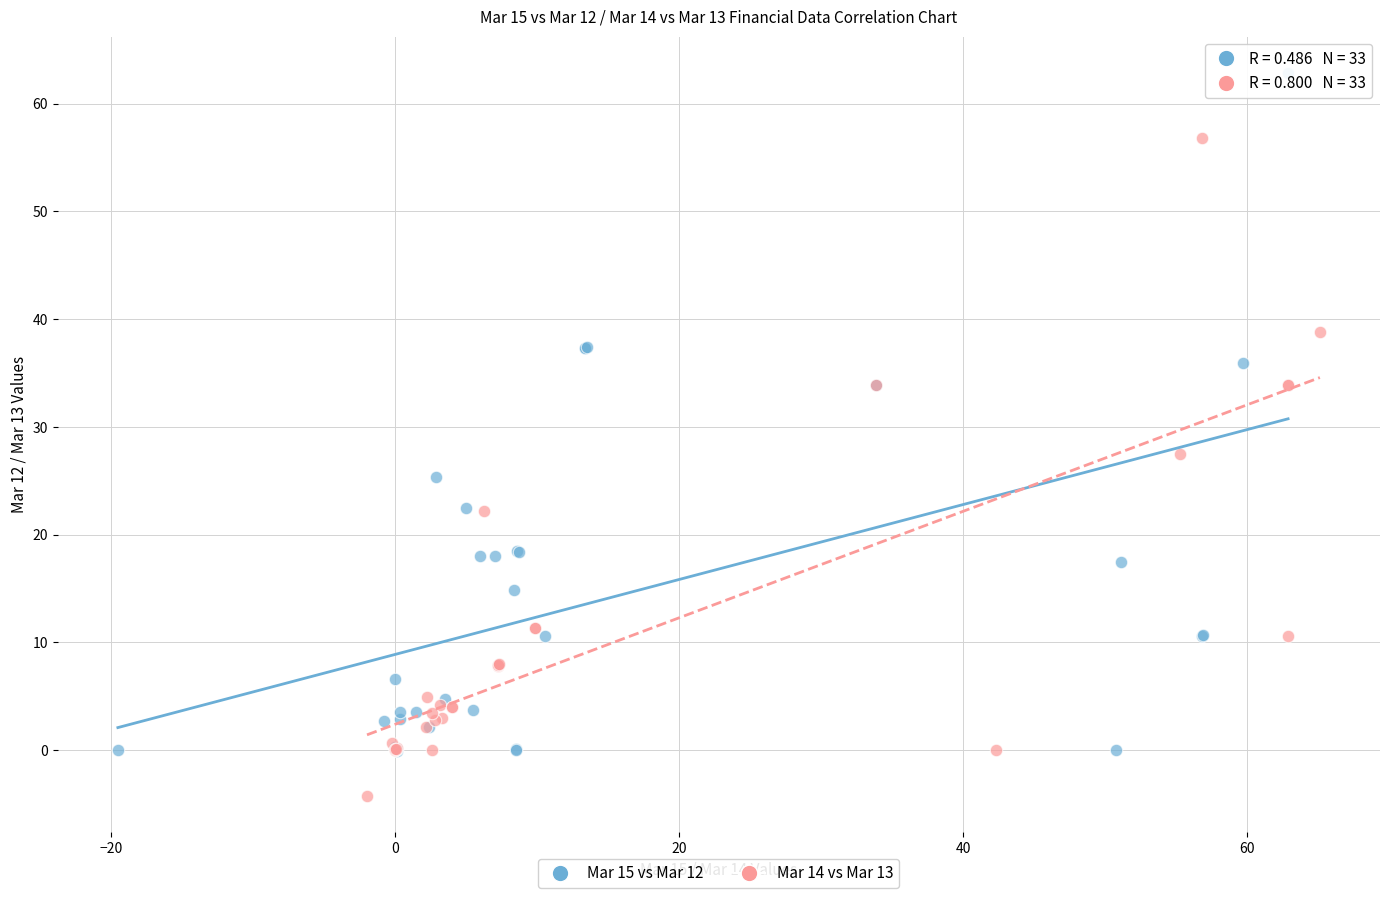

What are all the series names shown in the legend?

Mar 15 vs Mar 12, Mar 14 vs Mar 13